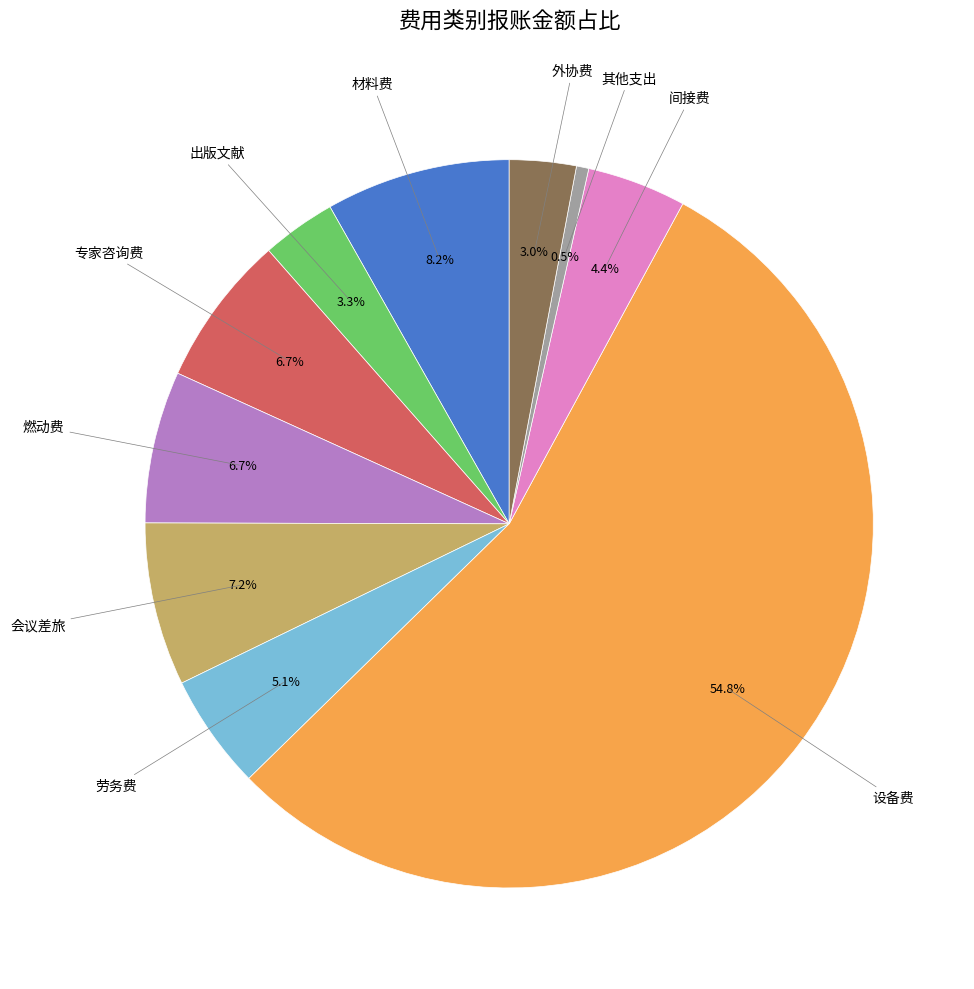

To the nearest percent, what is the difference between the largest and smallest slice percentages?

54%